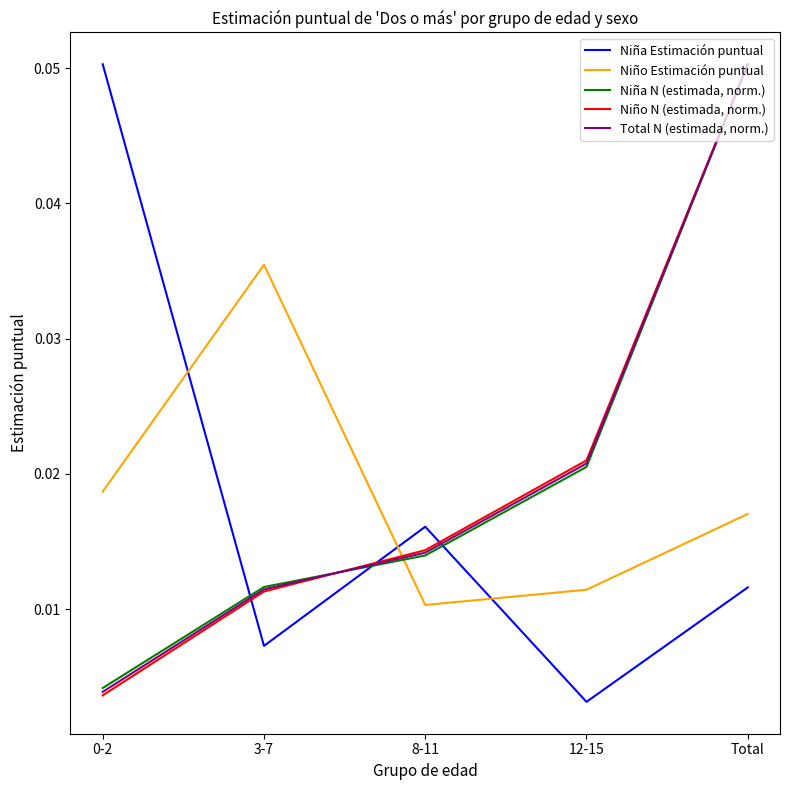

Which series changed the most between 3-7 and Total?

Niño N (estimada, norm.)